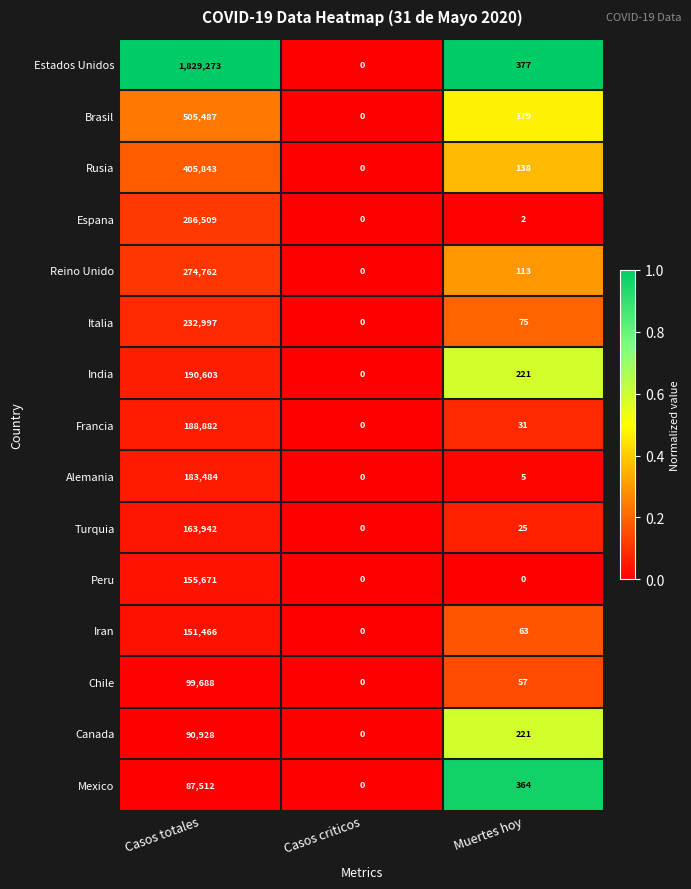

How many data points does each series have?

3